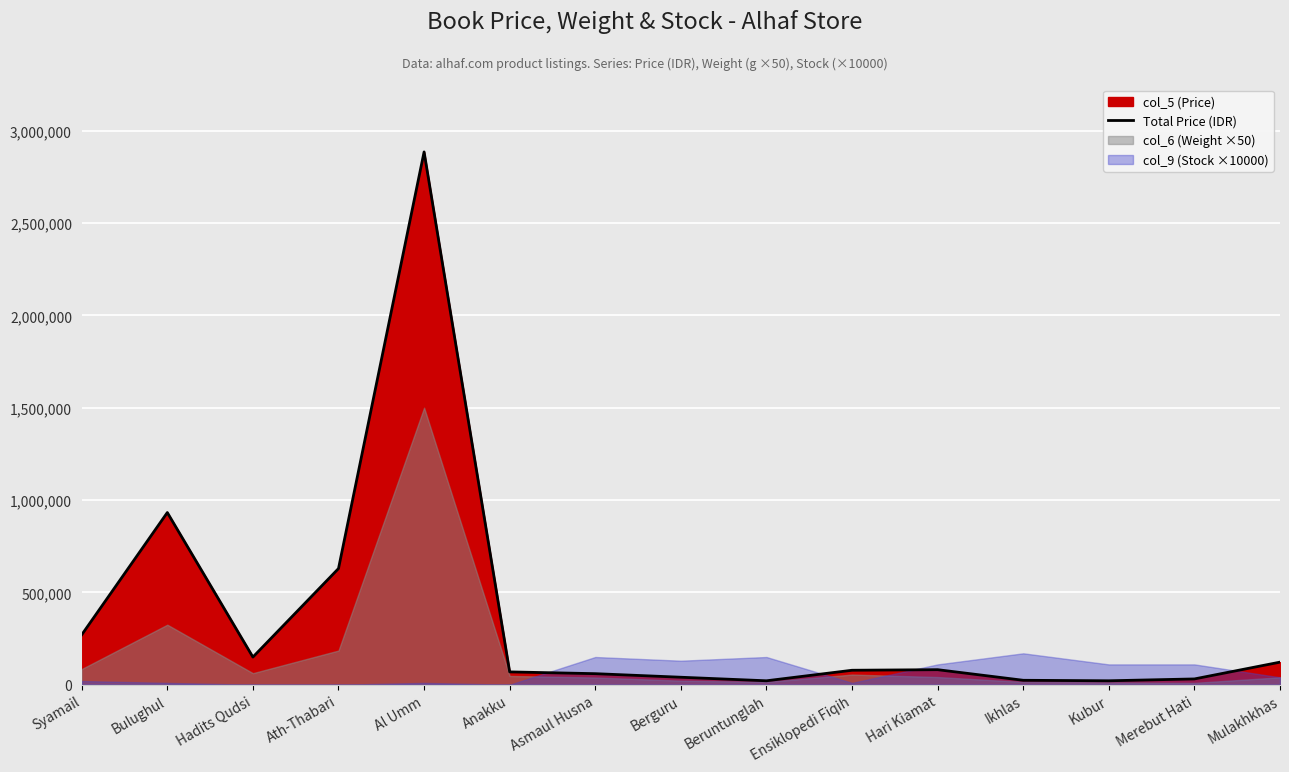

What is the difference between the second highest and minimum values?

910900